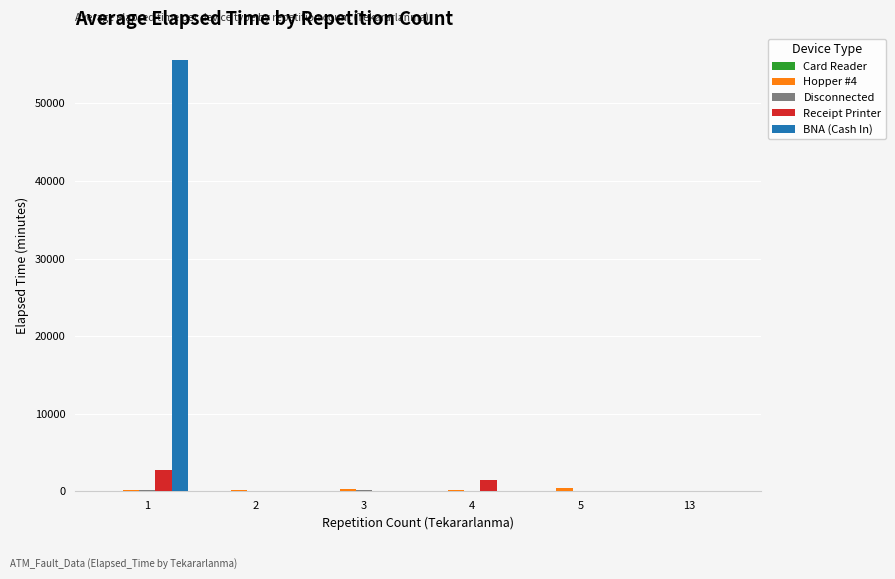

Which series has the largest total across all categories?

BNA (Cash In)